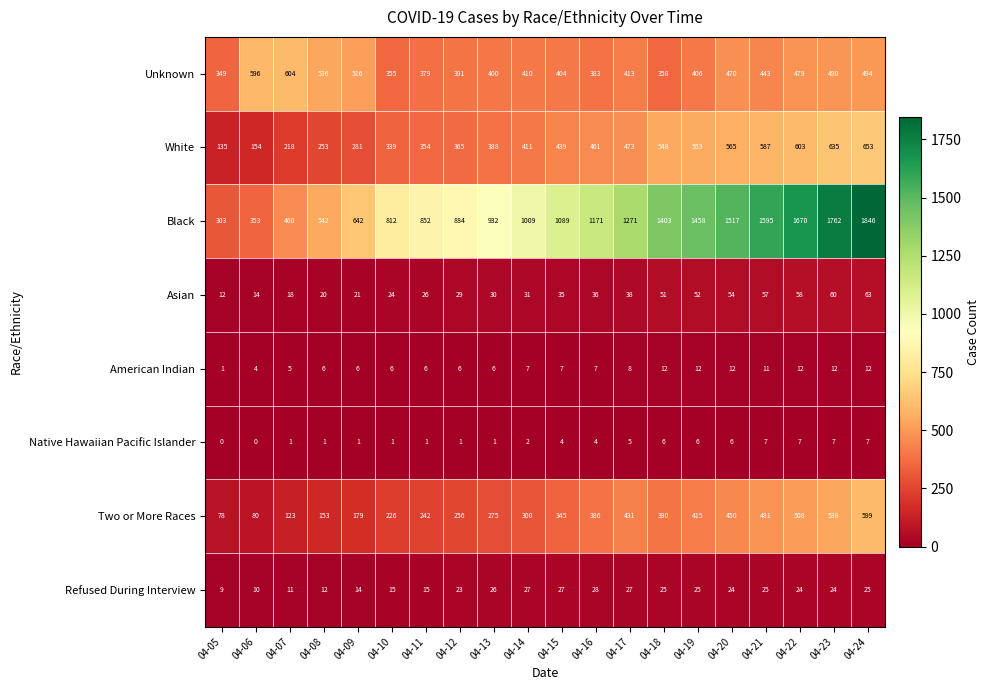

Rank the series at 04-12 from lowest to highest value.

Native Hawaiian Pacific Islander, American Indian, Refused During Interview, Asian, Two or More Races, White, Unknown, Black